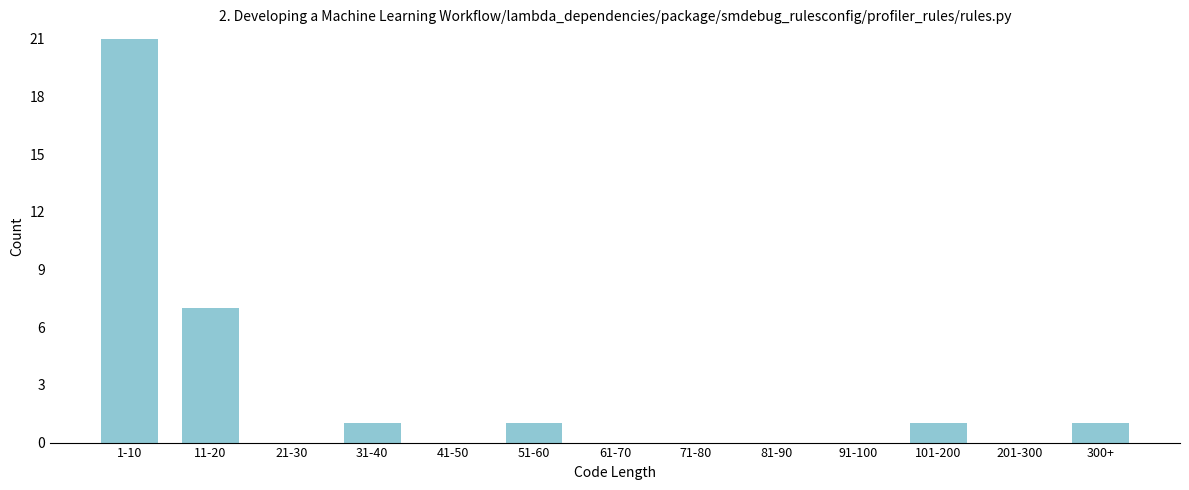

Reading left to right, extract all data points from this chart.

1-10=21	11-20=7	21-30=0	31-40=1	41-50=0	51-60=1	61-70=0	71-80=0	81-90=0	91-100=0	101-200=1	201-300=0	300+=1